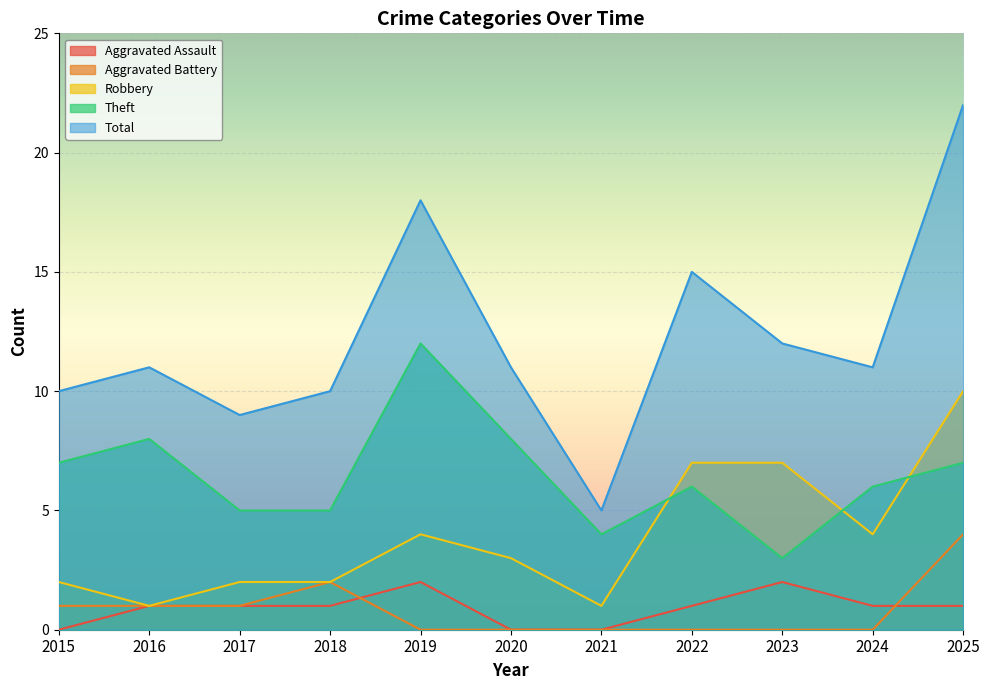

Between 2016 and 2023, which series saw the biggest shift?

Robbery